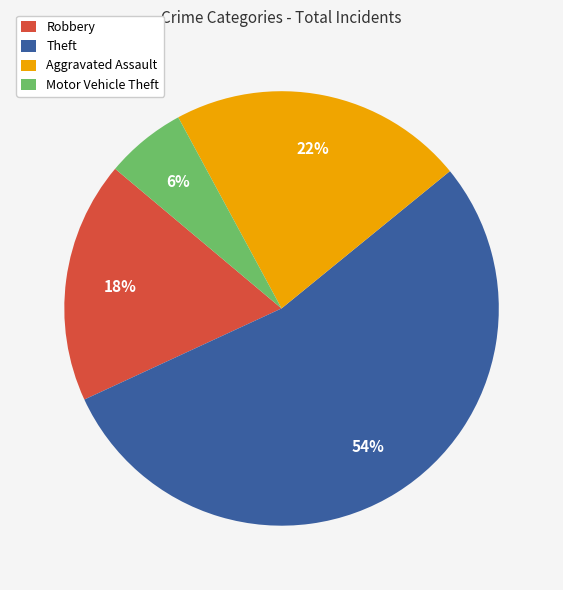

Between Theft and Aggravated Assault, which is larger?

Theft